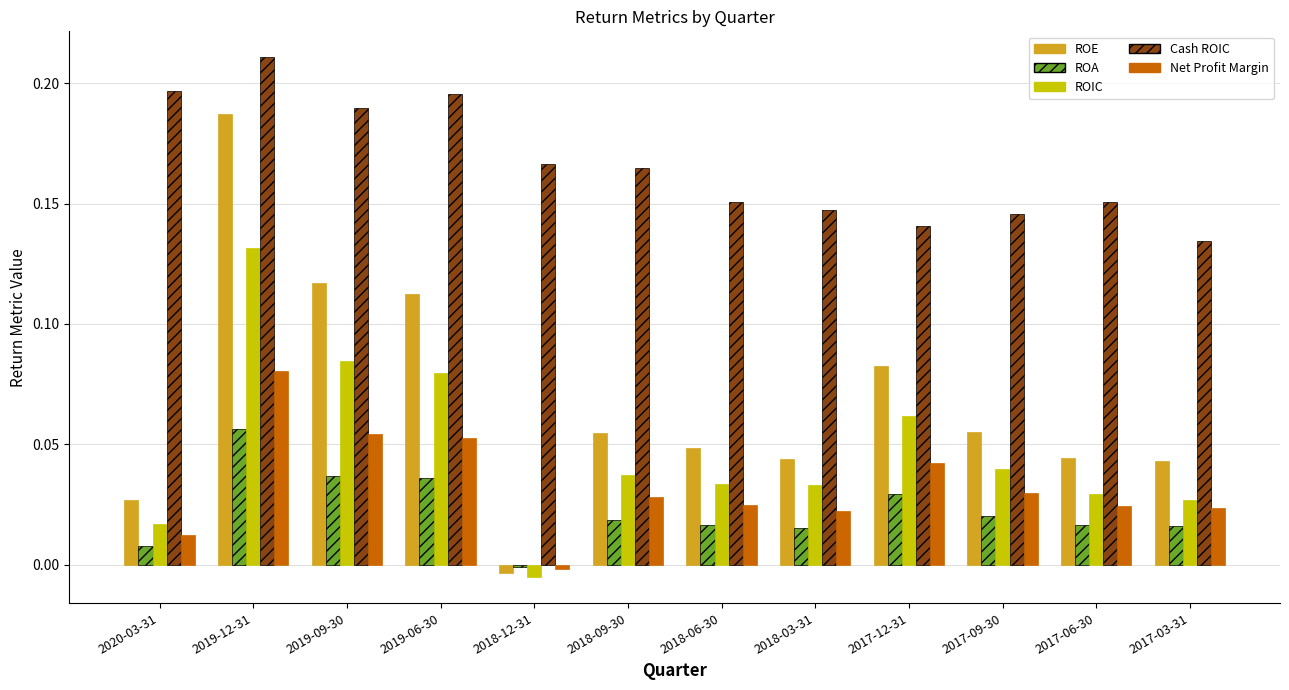

What are all the series names shown in the legend?

ROE, ROA, ROIC, Cash ROIC, Net Profit Margin